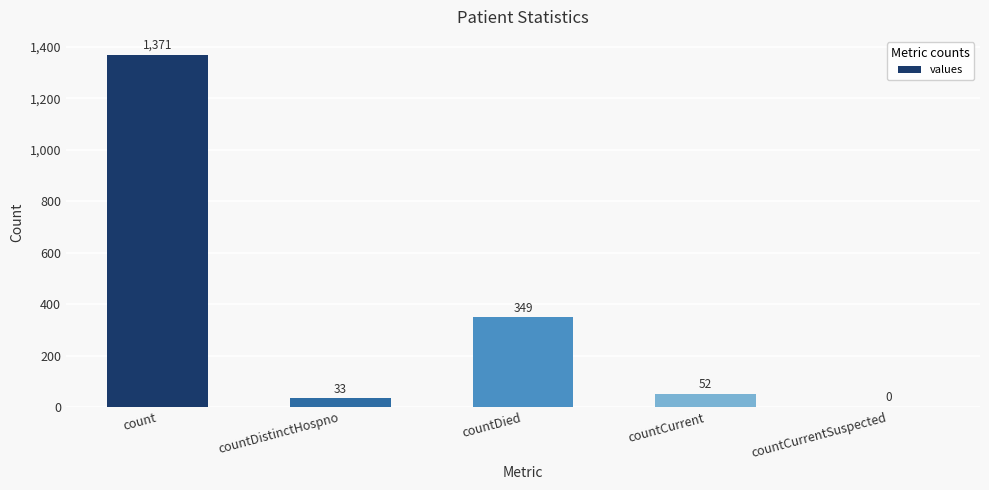

What is the sum of the values at countCurrentSuspected and countDistinctHospno?

33